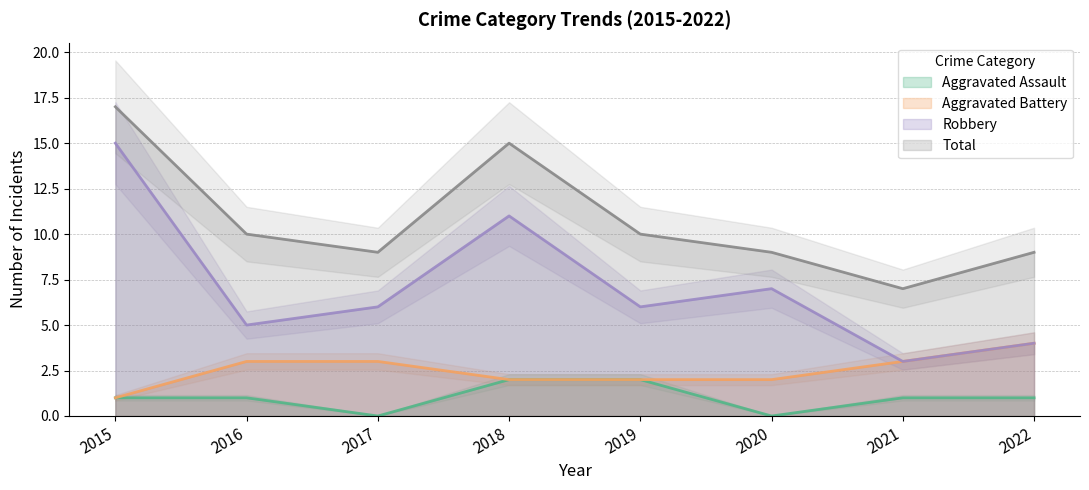

What is the difference between the highest and lowest values at 2017?

9